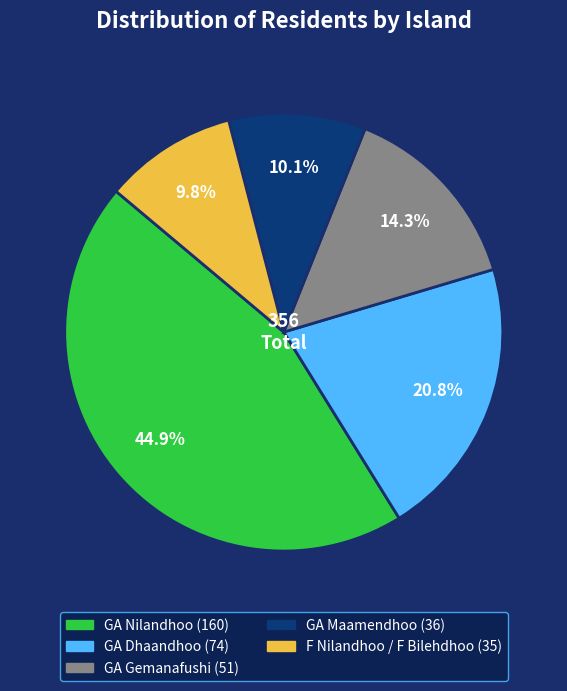

How many segments does this pie chart have?

5